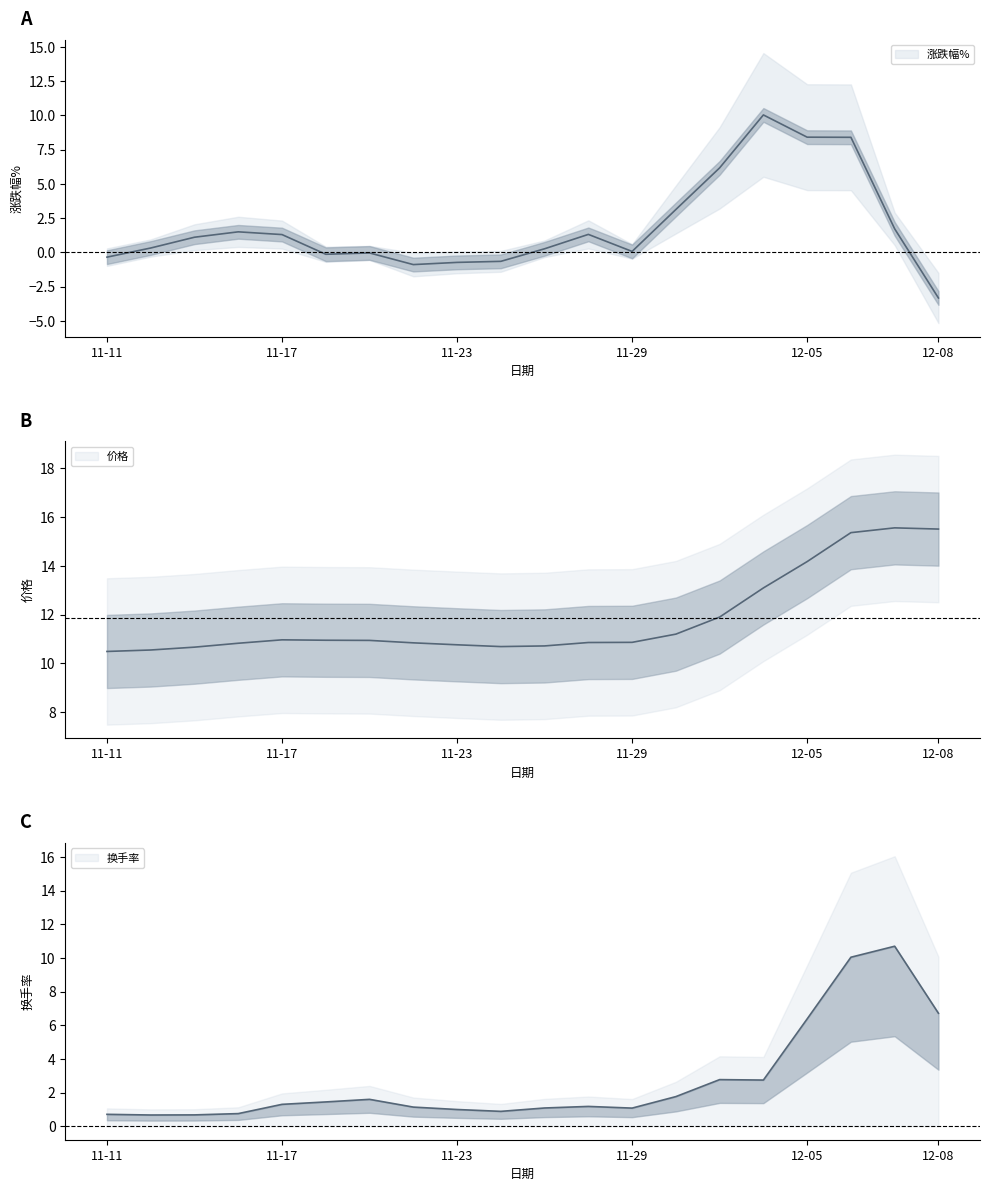

Which series has the largest range (max minus min)?

涨跌幅%